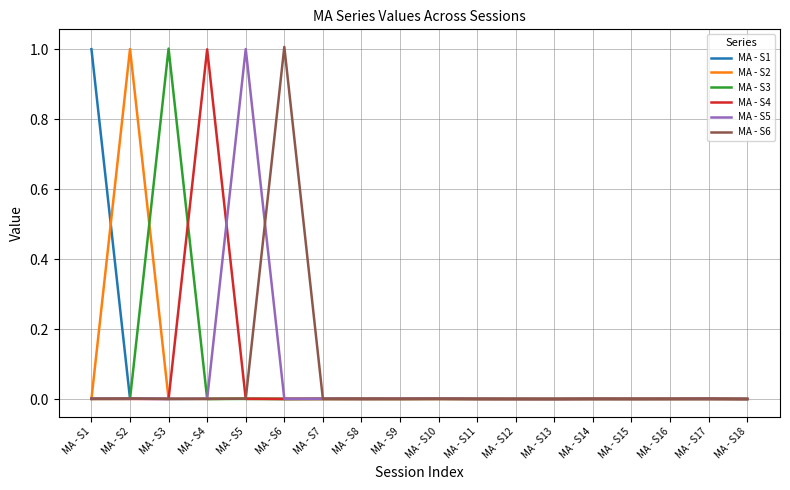

Where do MA - S1 and MA - S2 first cross each other?

MA - S1 and MA - S2